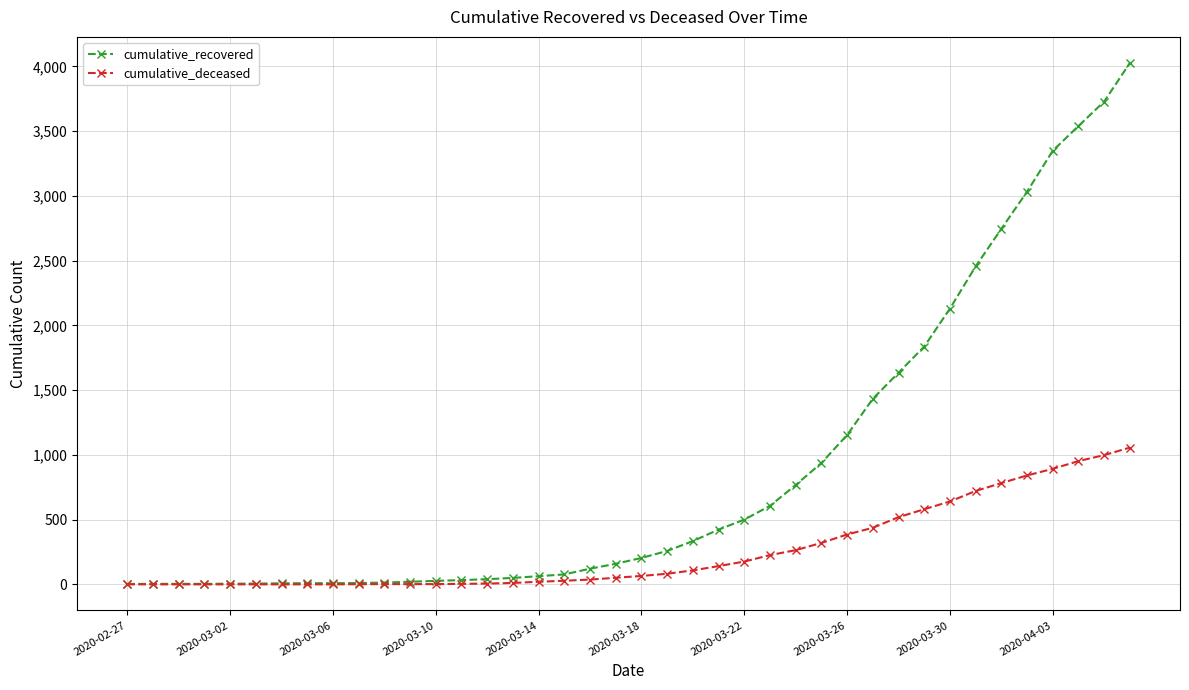

Which series has the largest range (max minus min)?

cumulative_recovered